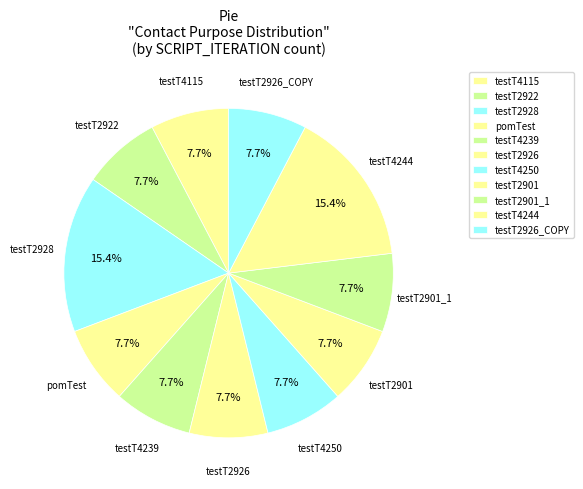

Combined, do testT2926 and pomTest account for over 50%?

No